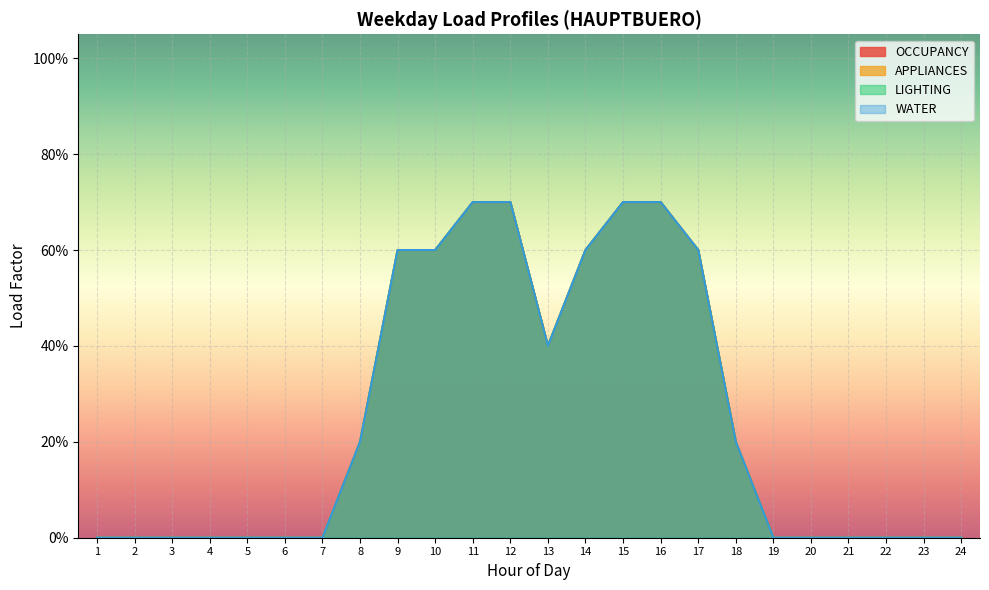

Reading left to right, extract all data points from this chart.

OCCUPANCY: 1=0.0	2=0.0	3=0.0	4=0.0	5=0.0	6=0.0	7=0.0	8=0.2	9=0.6	10=0.6	11=0.7	12=0.7	13=0.4	14=0.6	15=0.7	16=0.7	17=0.6	18=0.2	19=0.0	20=0.0	21=0.0	22=0.0	23=0.0	24=0.0
APPLIANCES: 1=0.0	2=0.0	3=0.0	4=0.0	5=0.0	6=0.0	7=0.0	8=0.2	9=0.6	10=0.6	11=0.7	12=0.7	13=0.4	14=0.6	15=0.7	16=0.7	17=0.6	18=0.2	19=0.0	20=0.0	21=0.0	22=0.0	23=0.0	24=0.0
LIGHTING: 1=0.0	2=0.0	3=0.0	4=0.0	5=0.0	6=0.0	7=0.0	8=0.2	9=0.6	10=0.6	11=0.7	12=0.7	13=0.4	14=0.6	15=0.7	16=0.7	17=0.6	18=0.2	19=0.0	20=0.0	21=0.0	22=0.0	23=0.0	24=0.0
WATER: 1=0.0	2=0.0	3=0.0	4=0.0	5=0.0	6=0.0	7=0.0	8=0.2	9=0.6	10=0.6	11=0.7	12=0.7	13=0.4	14=0.6	15=0.7	16=0.7	17=0.6	18=0.2	19=0.0	20=0.0	21=0.0	22=0.0	23=0.0	24=0.0